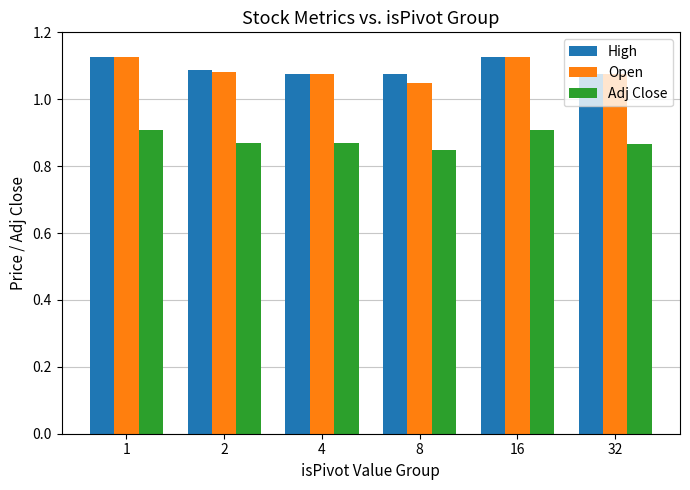

The Adj Close series shows 0.9 at 2. True or false?

True